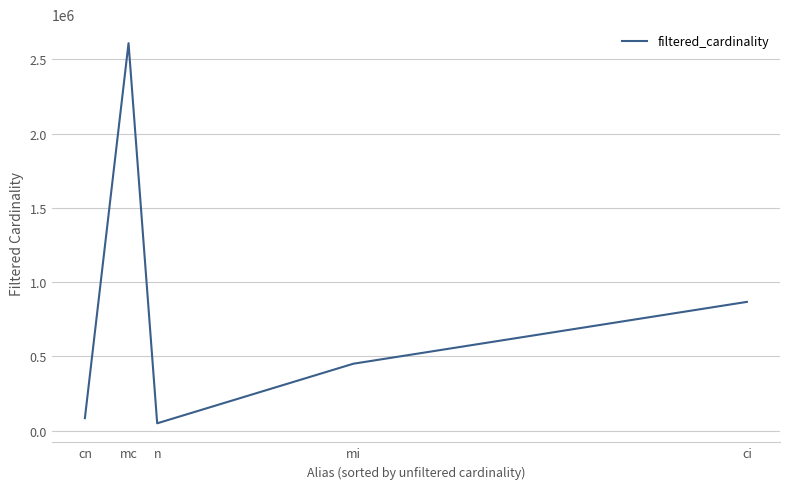

True or false: the data has more than 1 interior local peaks.

False